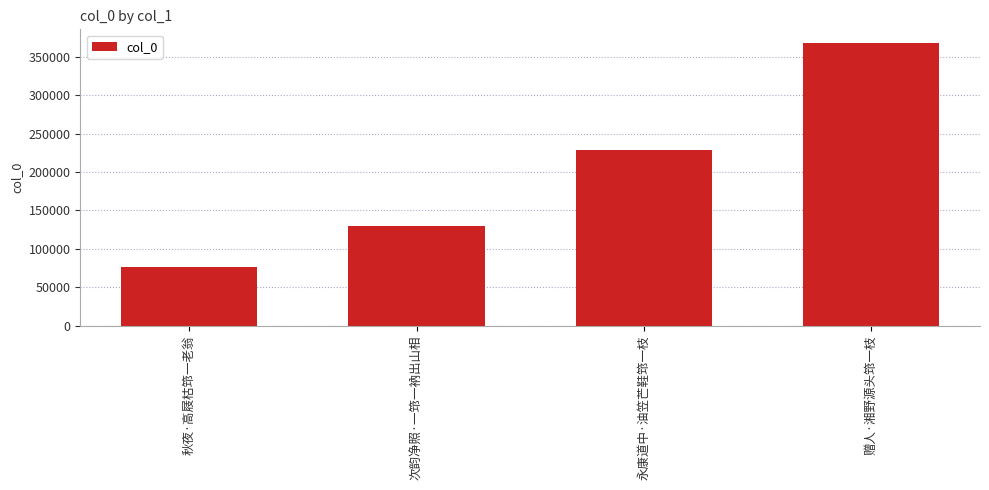

List the labels in order of value, largest first.

赠人·湘野源头筇一枝, 永康道中·油笠芒鞋筇一枝, 次韵净照·一筇一衲出山相, 秋夜·高屐枯筇一老翁